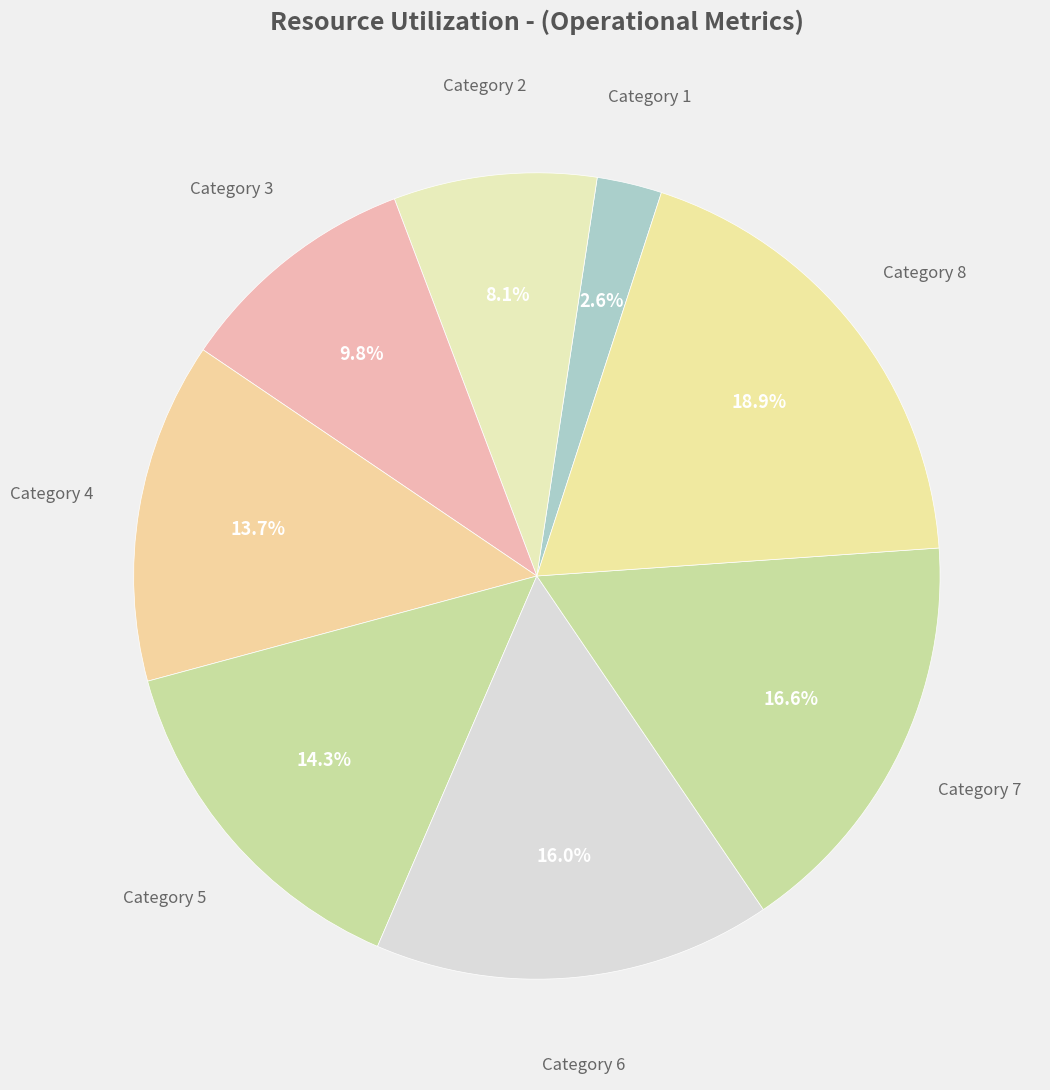

Is there a majority slice in this chart?

No